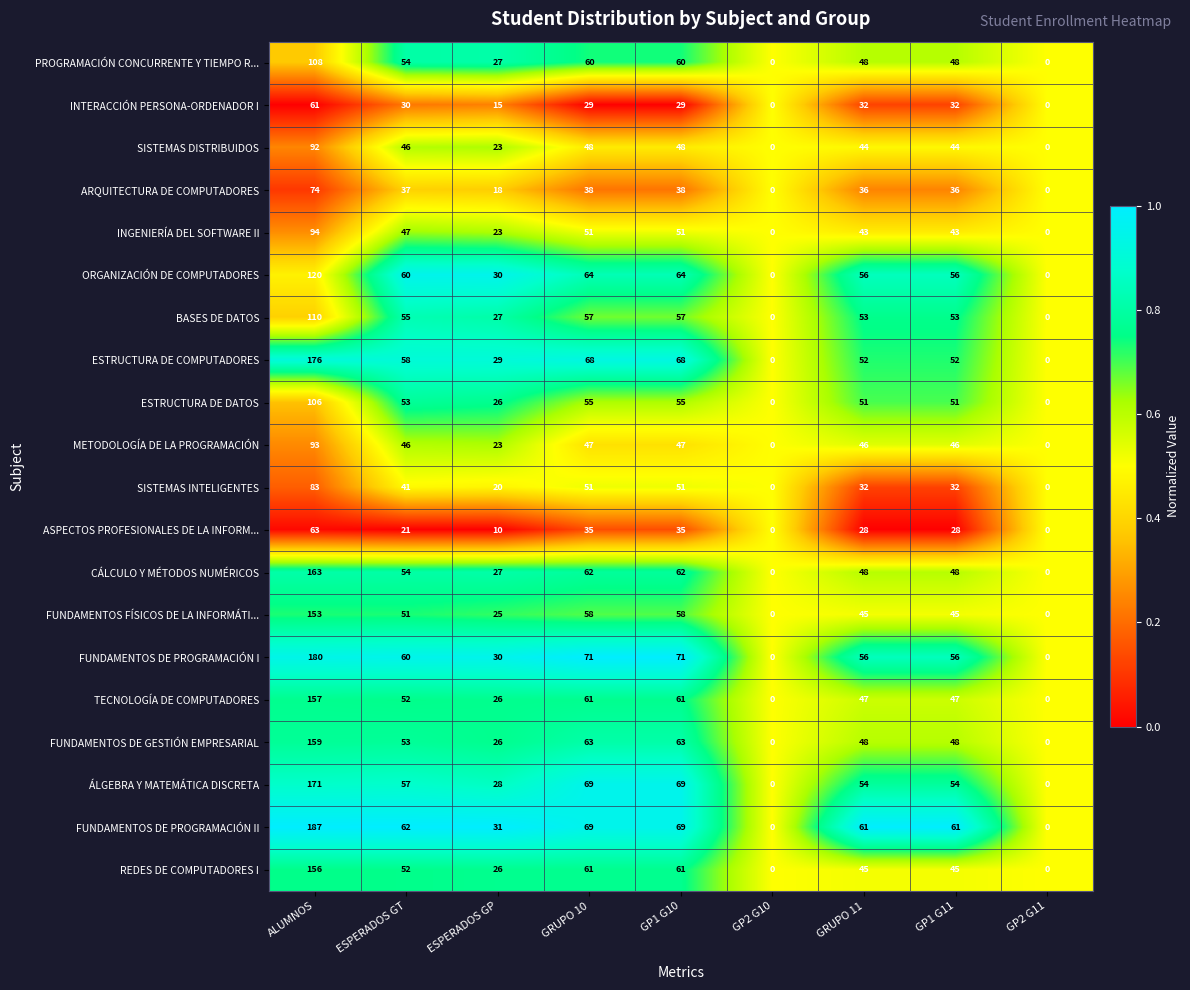

Is it true that FUNDAMENTOS FÍSICOS DE LA INFORMÁTI... equals 10 at GP1 G11?

False